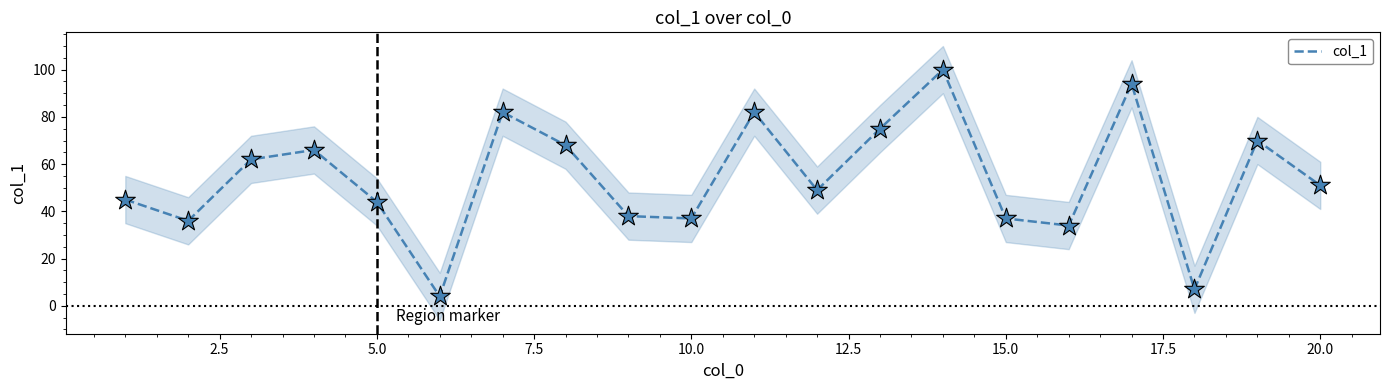

What is the lowest value of the col_1 series?

4